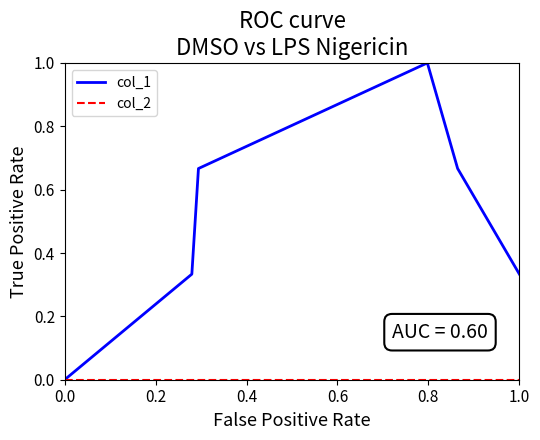

In col_1, how many points are higher than both neighbors (excluding endpoints)?

1